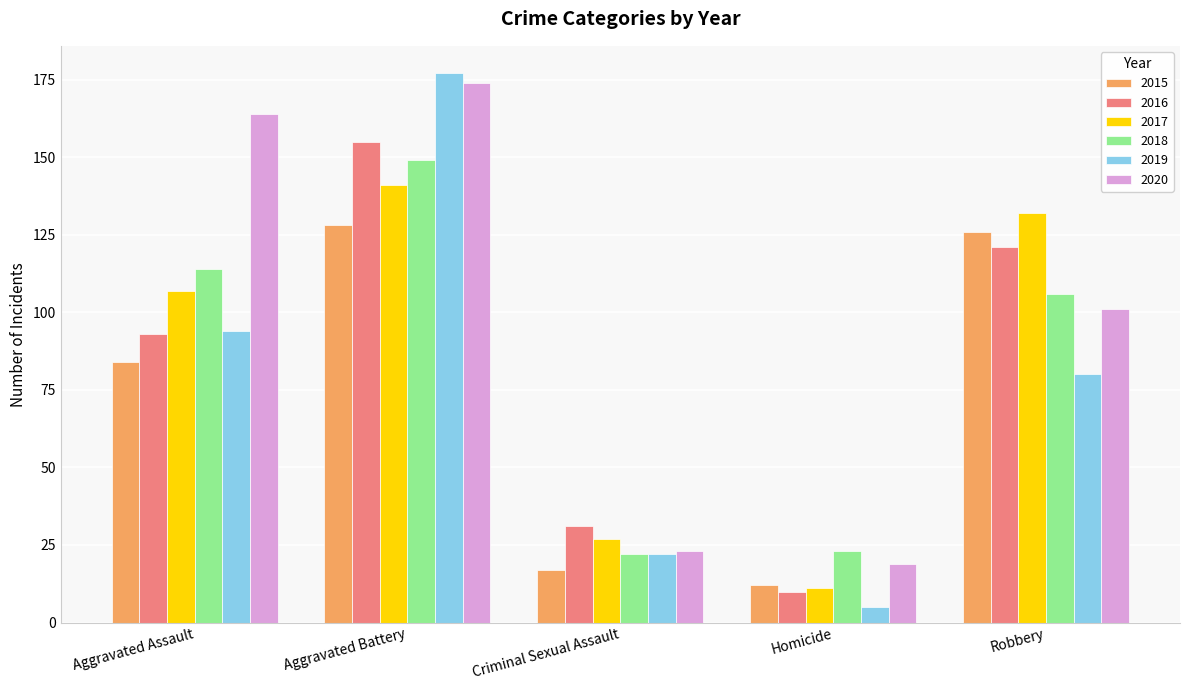

Read the 2018 value at Aggravated Battery, to the nearest 5.

150